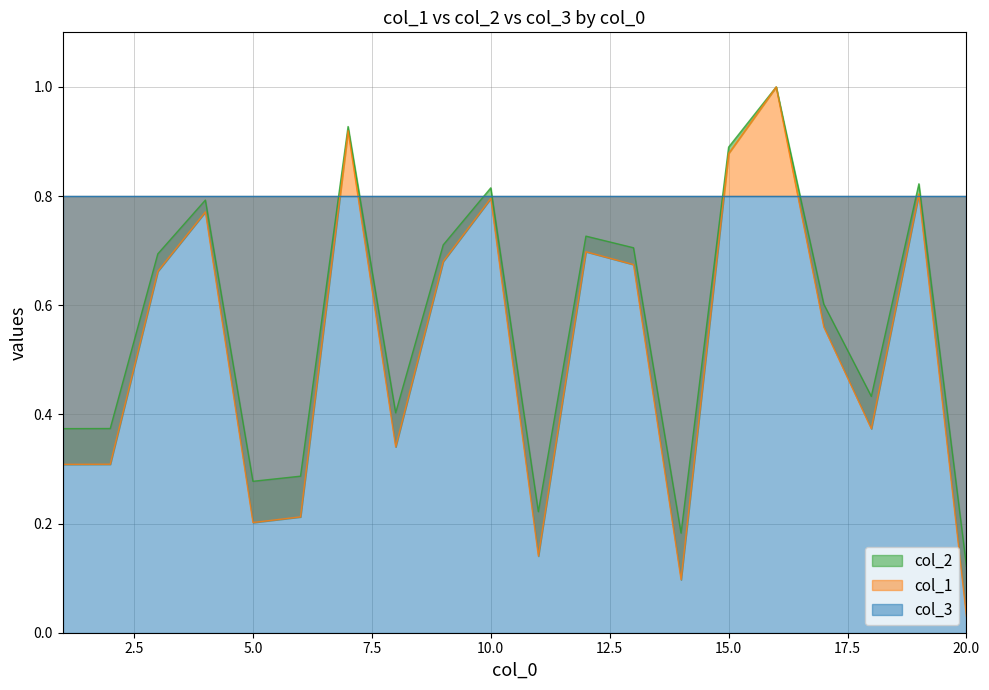

Between 20 and 6, which is larger?

6